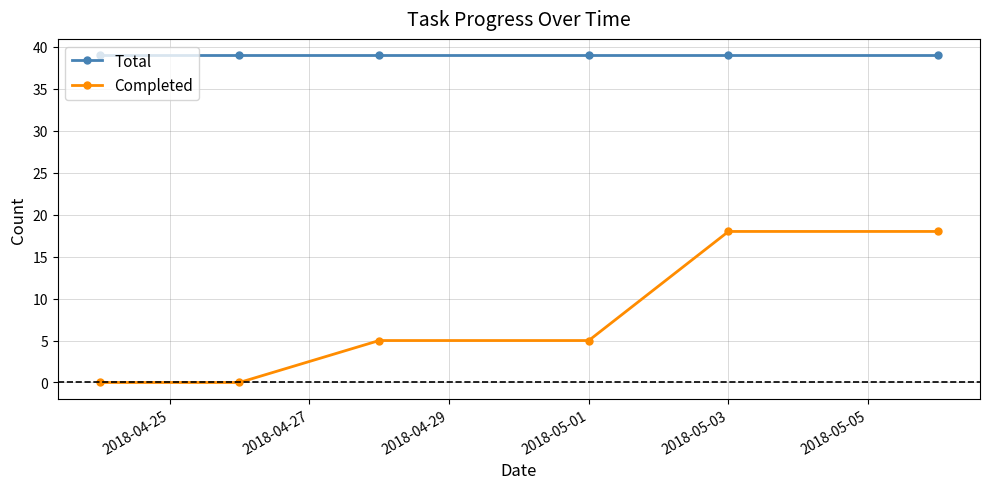

True or false: Total and Completed cross at least once.

False